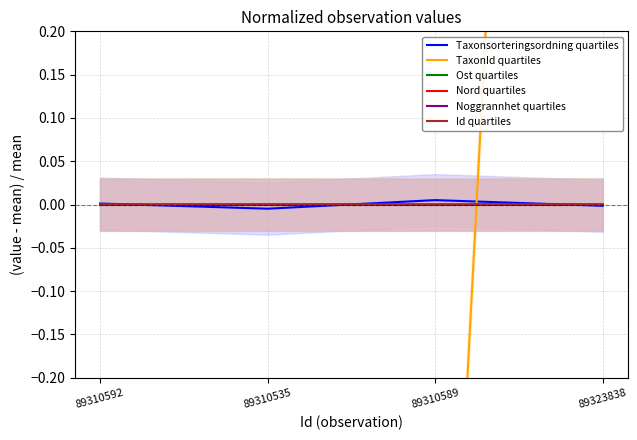

Does the chart have visible grid lines?

Yes